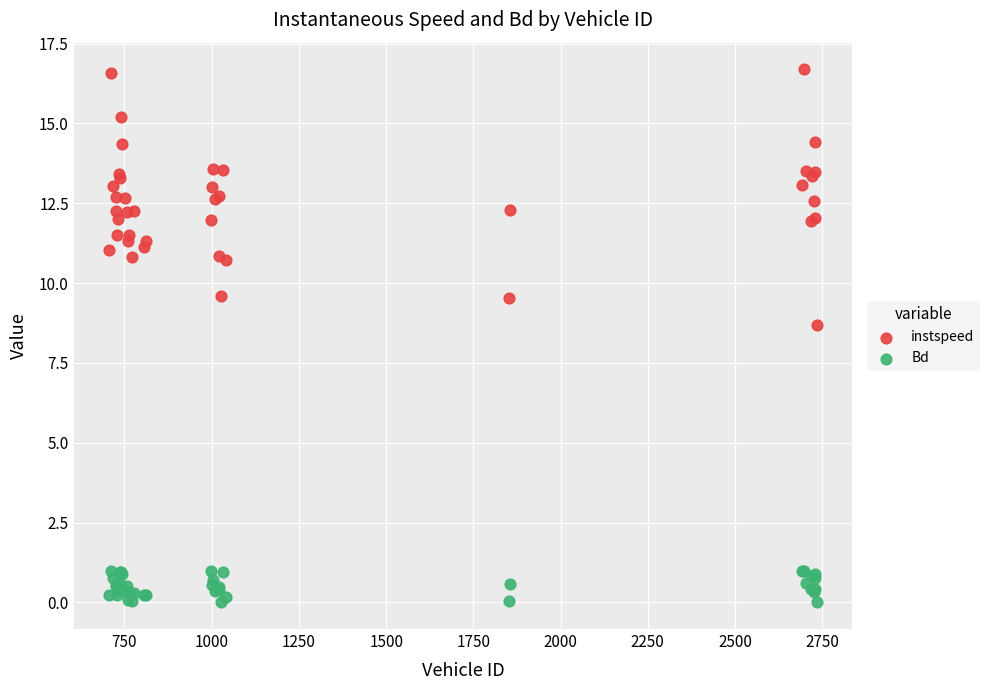

What is the X range (max minus min) for the scatter plot?

2028.0